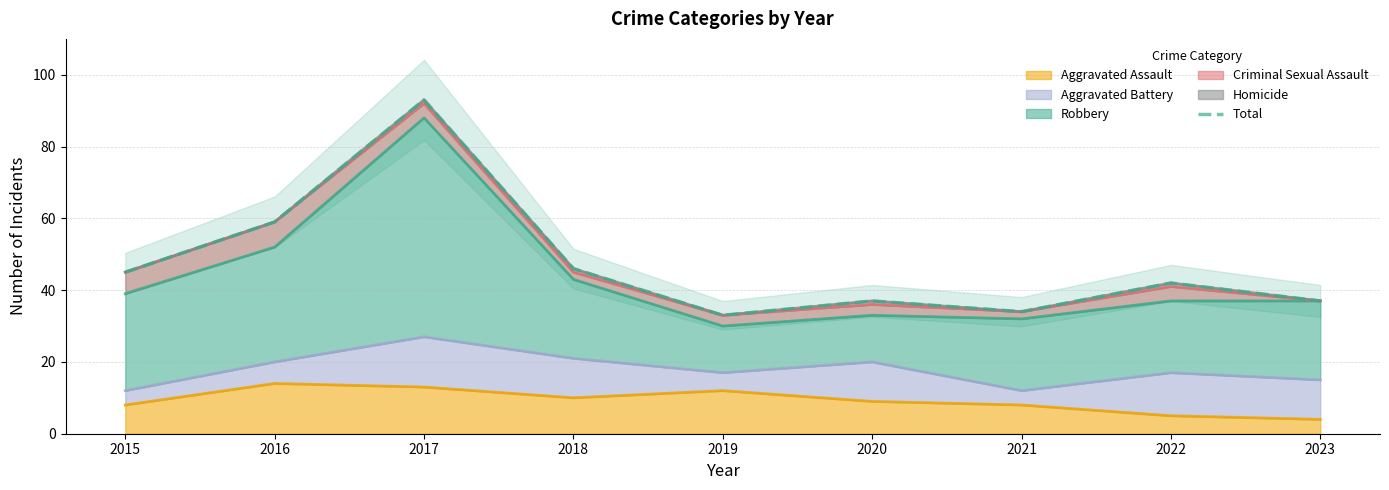

What is the value of the 2nd point from the left?

59